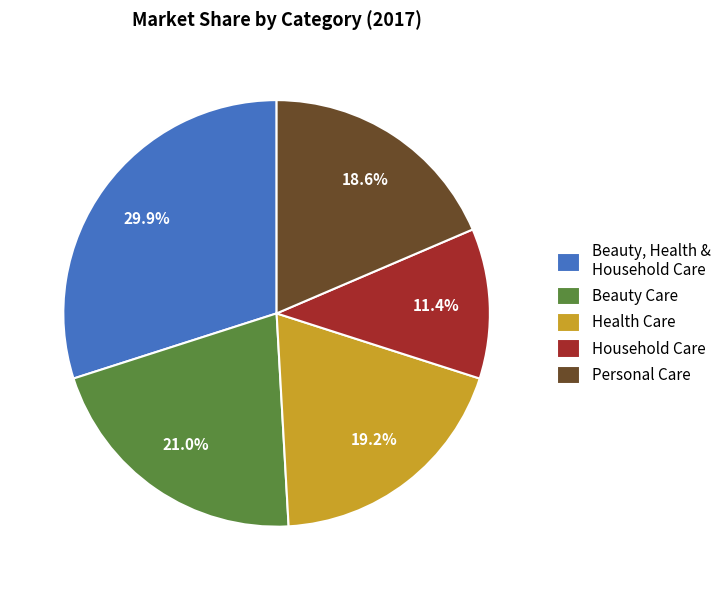

What portion of the pie excludes Personal Care?

81.4%